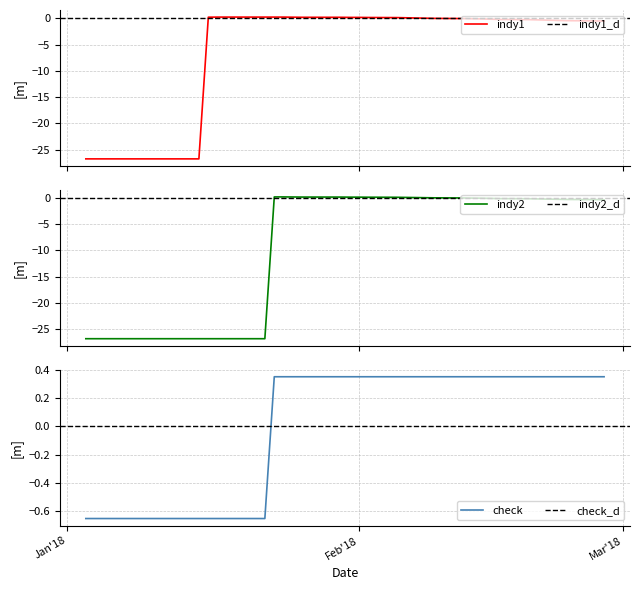

The value of check at 26 is 0.6. True or false?

False